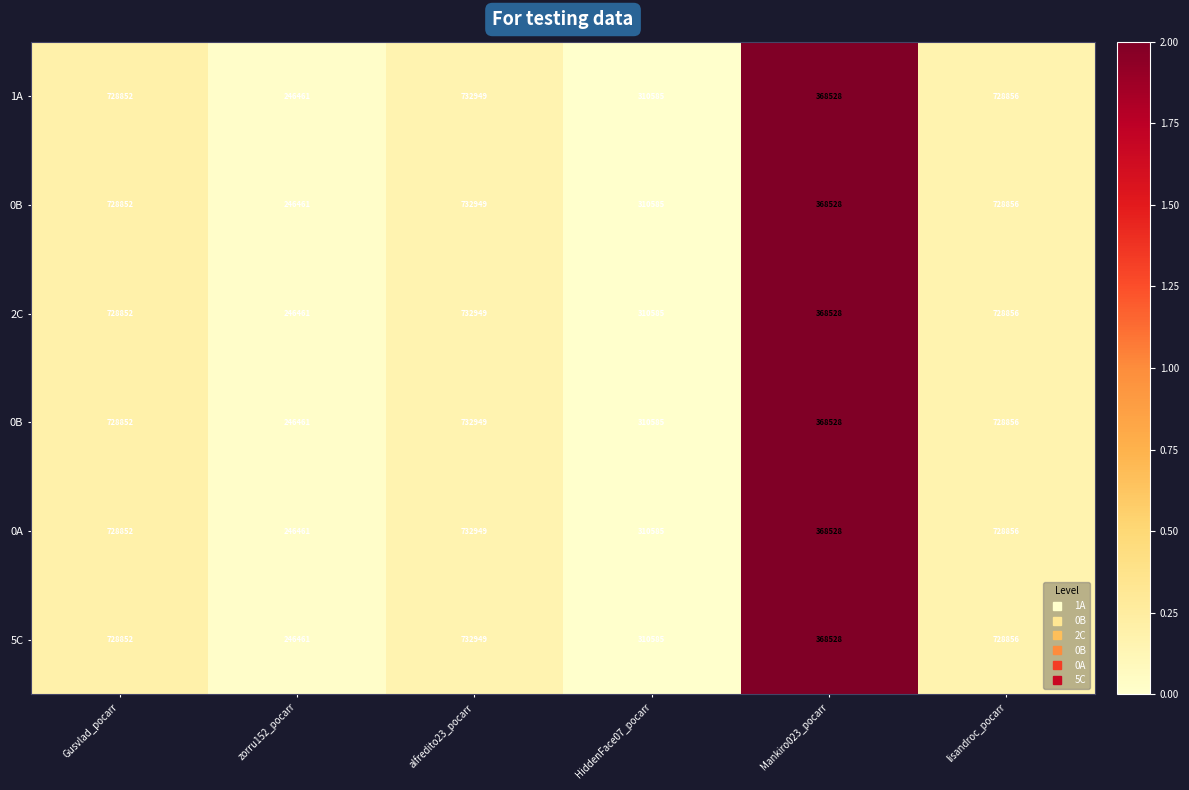

How many series are shown in this chart?

6